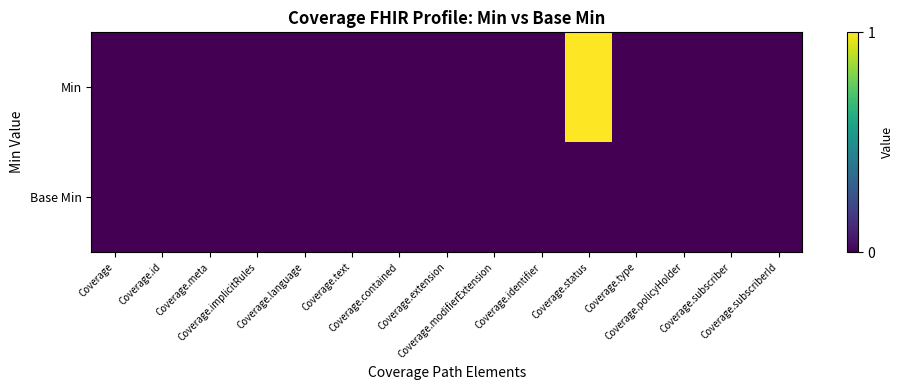

Reading left to right, what are all the values shown in this chart?

Min: Coverage=0	Coverage.id=0	Coverage.meta=0	Coverage.implicitRules=0	Coverage.language=0	Coverage.text=0	Coverage.contained=0	Coverage.extension=0	Coverage.modifierExtension=0	Coverage.identifier=0	Coverage.status=1	Coverage.type=0	Coverage.policyHolder=0	Coverage.subscriber=0	Coverage.subscriberId=0
Base Min: Coverage=0	Coverage.id=0	Coverage.meta=0	Coverage.implicitRules=0	Coverage.language=0	Coverage.text=0	Coverage.contained=0	Coverage.extension=0	Coverage.modifierExtension=0	Coverage.identifier=0	Coverage.status=0	Coverage.type=0	Coverage.policyHolder=0	Coverage.subscriber=0	Coverage.subscriberId=0